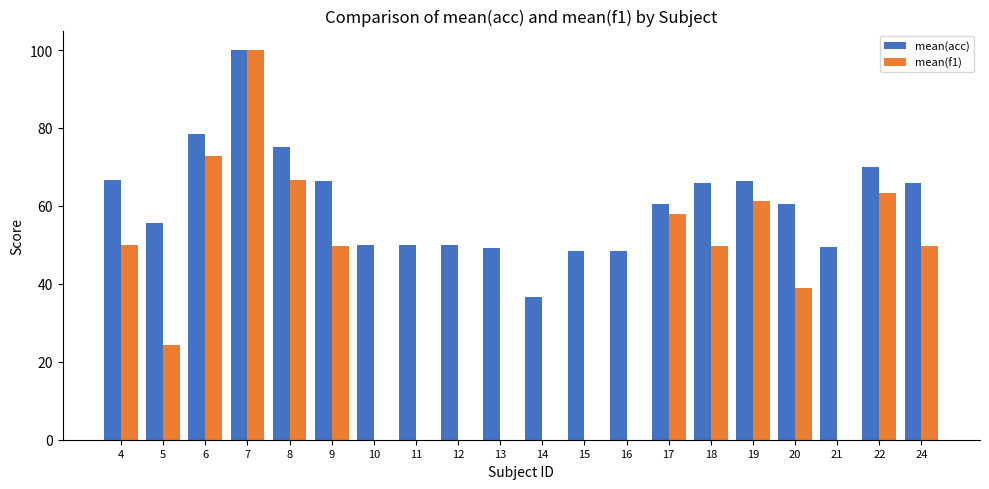

What is the maximum value shown in the chart?

100.0